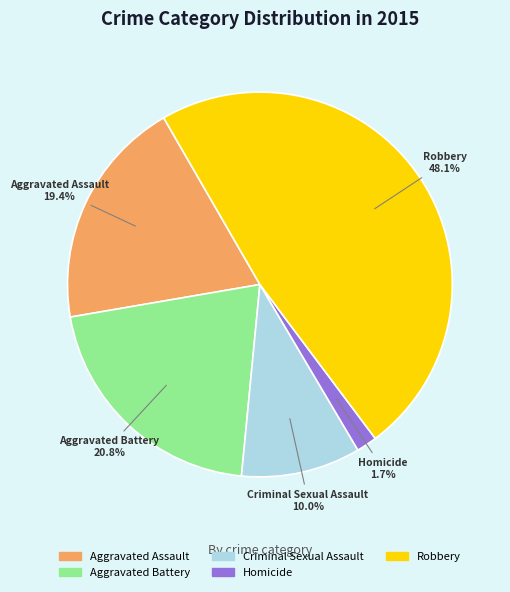

Which has a higher value, Aggravated Battery or Homicide?

Aggravated Battery